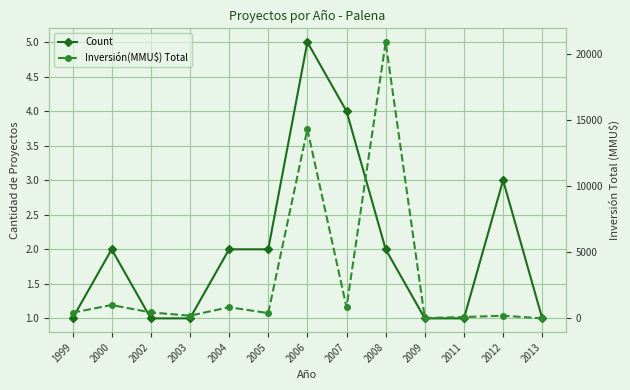

The Count series shows 1 at 2011. True or false?

True